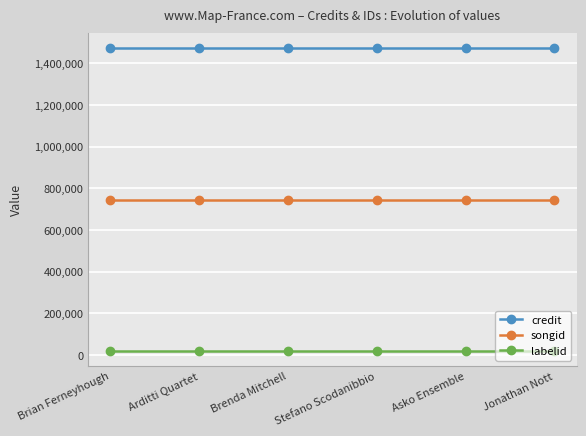

The value of songid at Brian Ferneyhough is 742557. True or false?

True